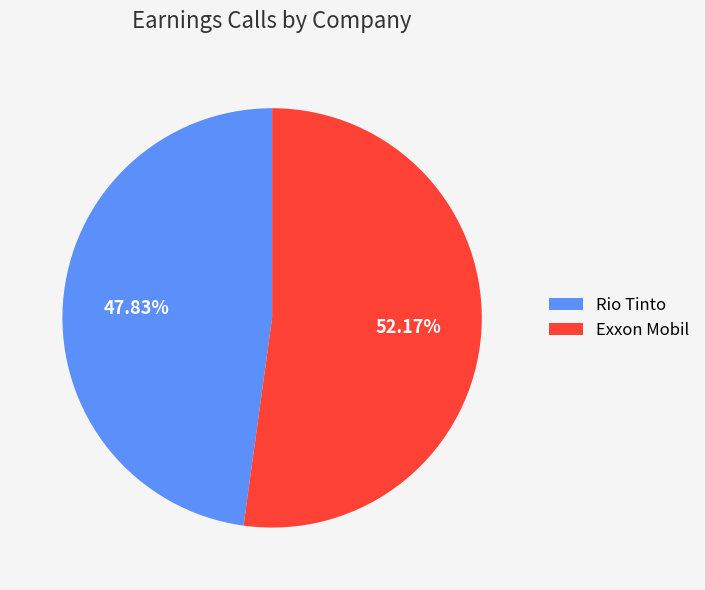

Is it true that Exxon Mobil is 52% of the pie?

True